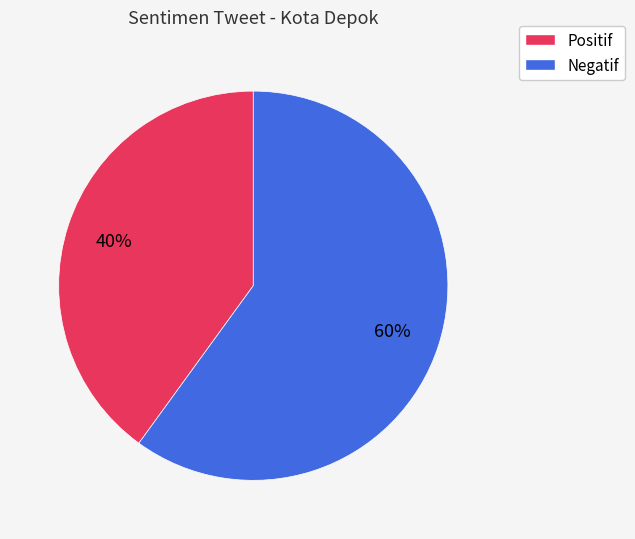

Does any single category account for the majority?

Yes